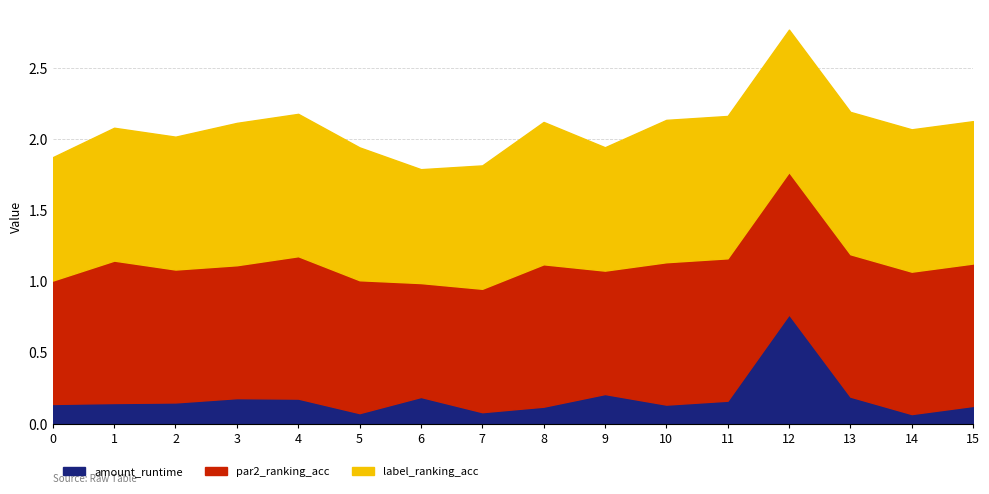

Rank the series by their maximum value, from highest to lowest.

par2_ranking_acc, label_ranking_acc, amount_runtime